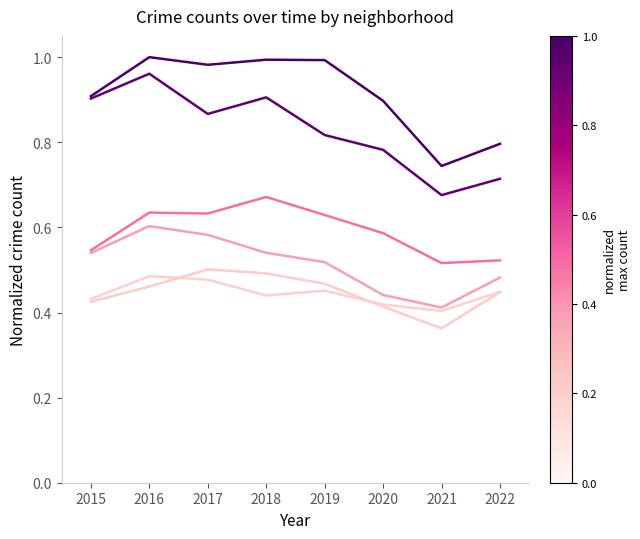

How many lines are shown in the chart?

6